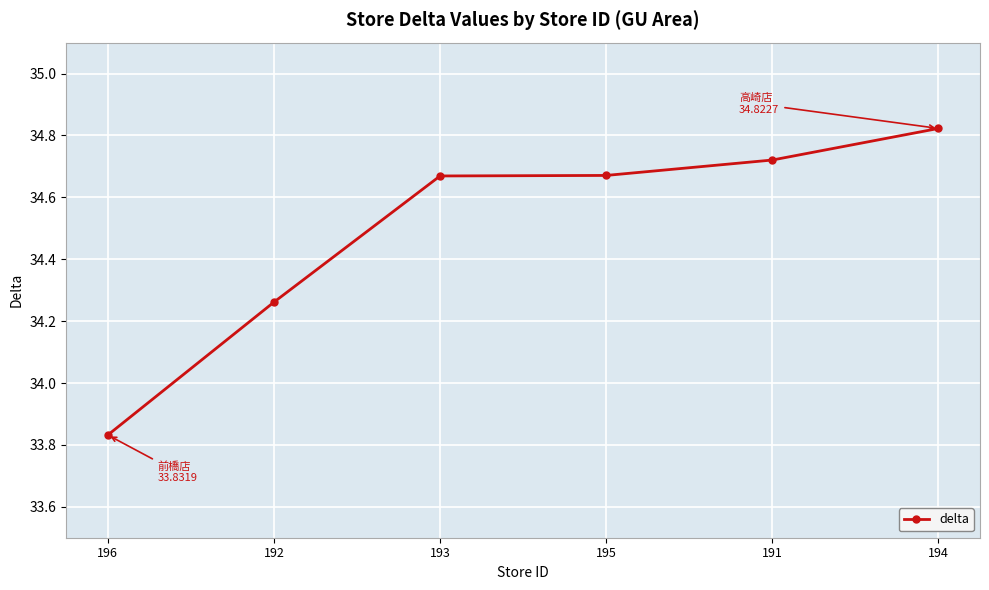

What is the difference between the maximum and minimum values?

1.0